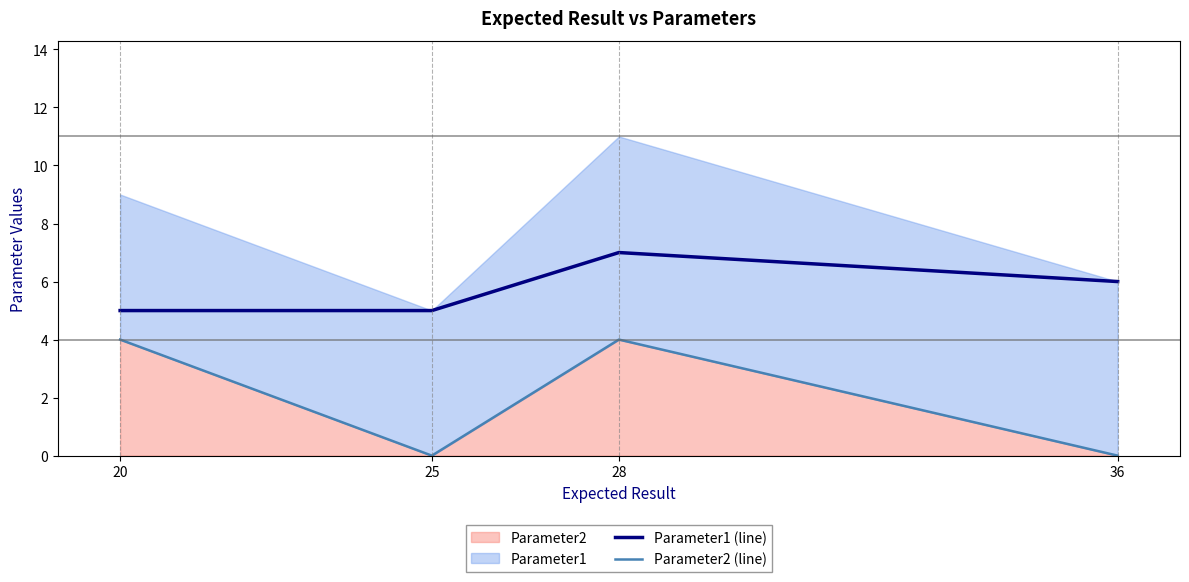

How many lines are shown in the chart?

2